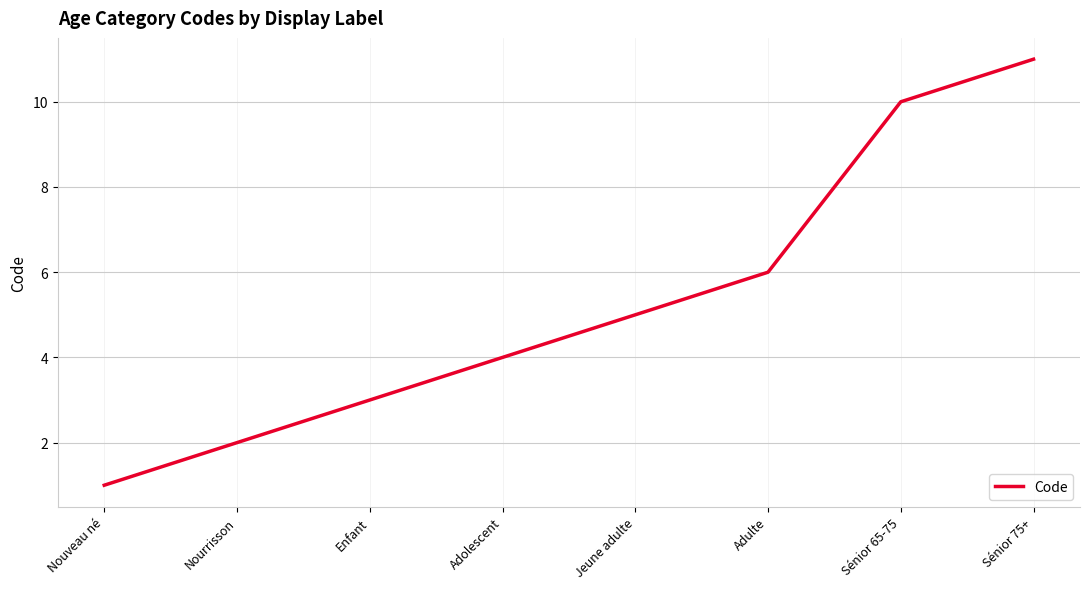

How many lines are shown in the chart?

1